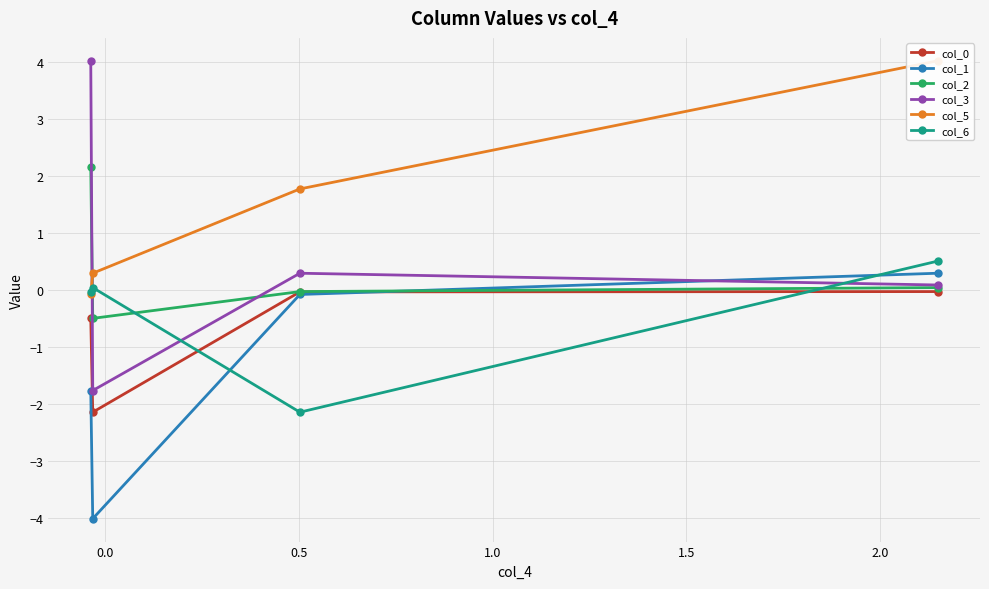

What is the value of the col_3 point at the 2nd from the left?

-1.8